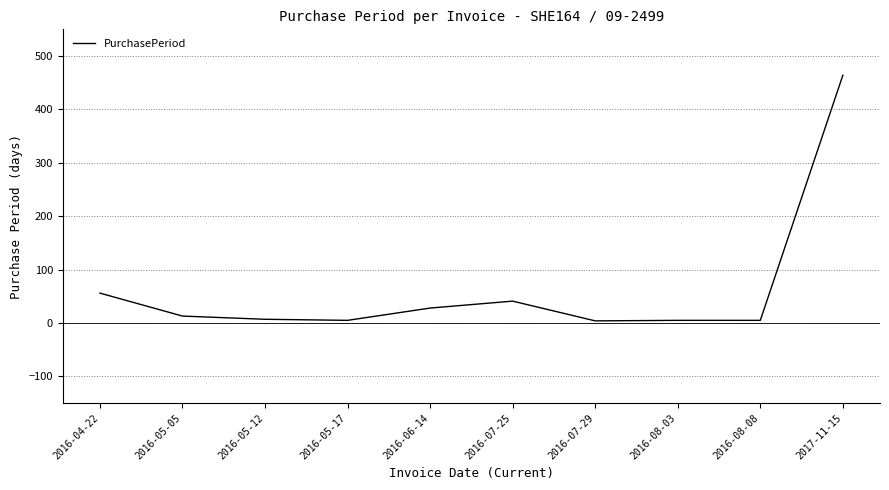

Which label corresponds to the largest value in the chart?

2017-11-15